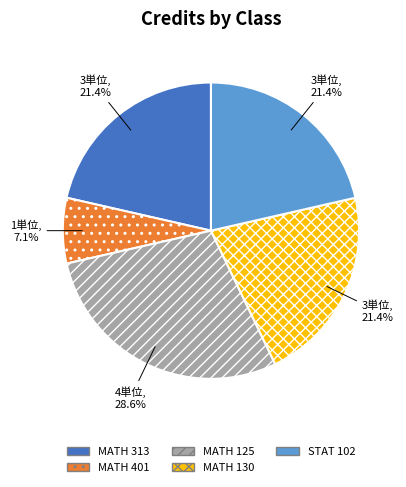

To the nearest percent, what portion does MATH 130 represent?

21%